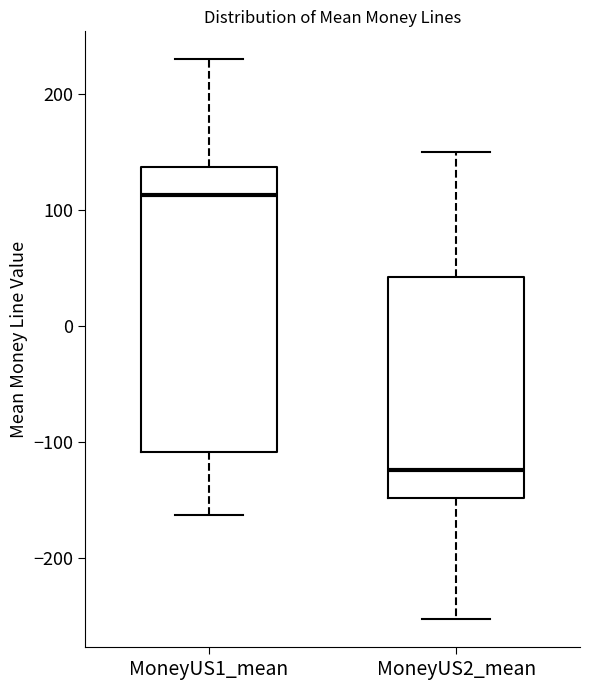

Which box's median line is the highest?

MoneyUS1_mean